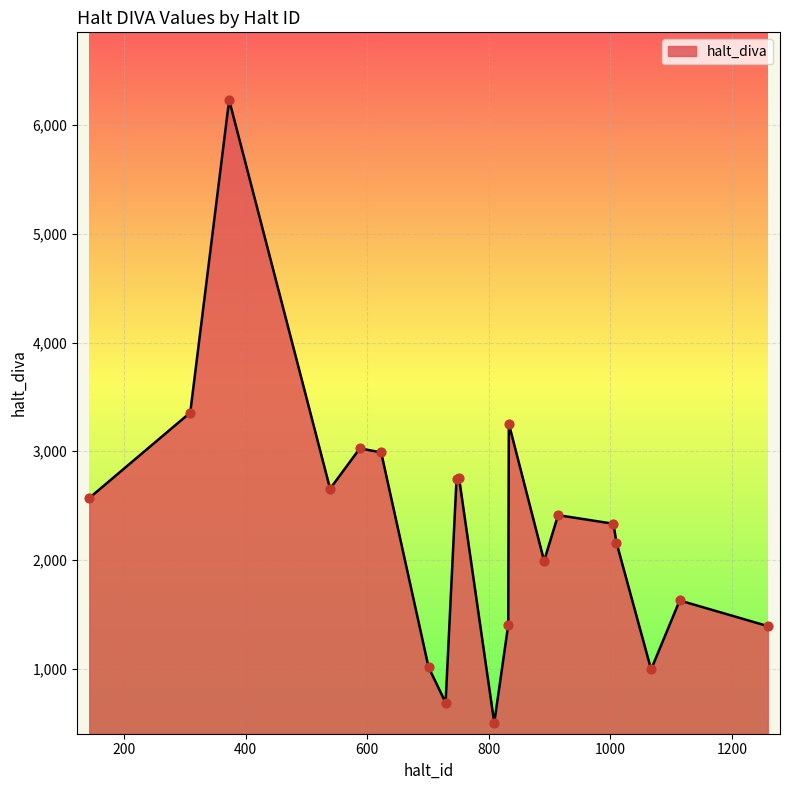

What is the greatest value displayed?

6232